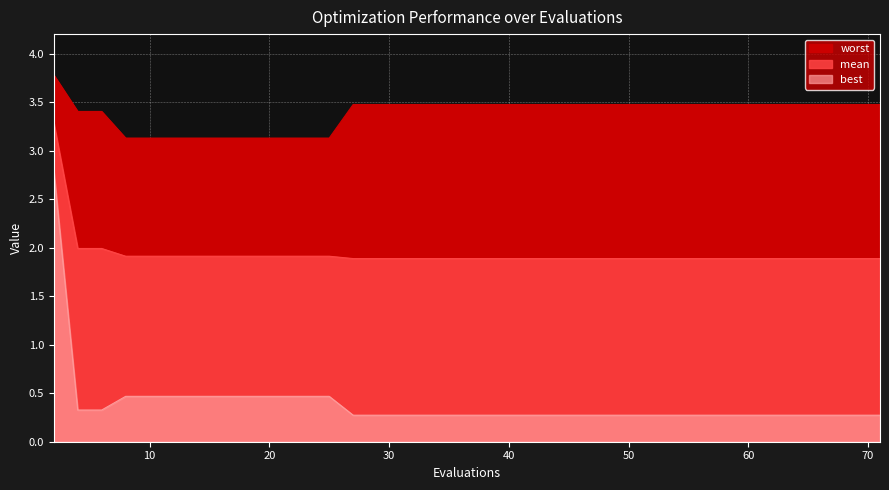

What is the difference between the highest and lowest values at 43?

3.2